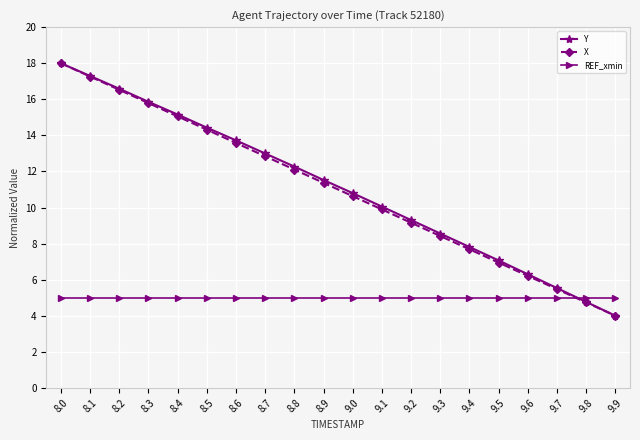

The Y series shows 14.4 at 8.5. True or false?

True